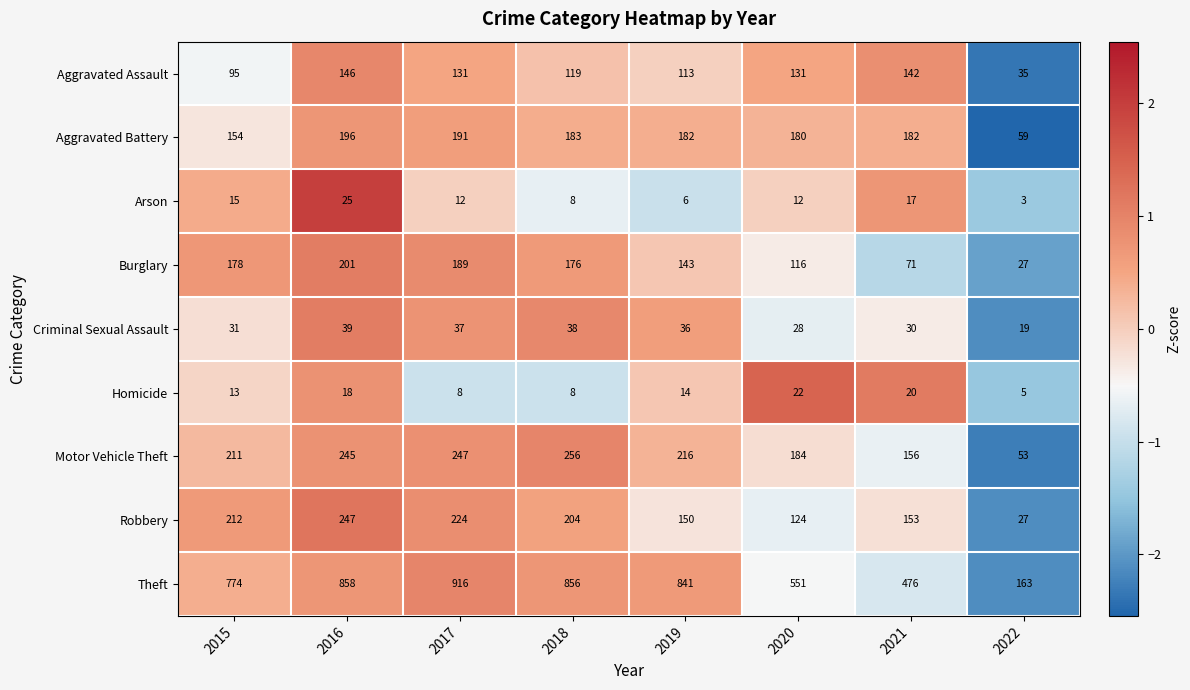

At which category is the sum across all series the highest?

2016